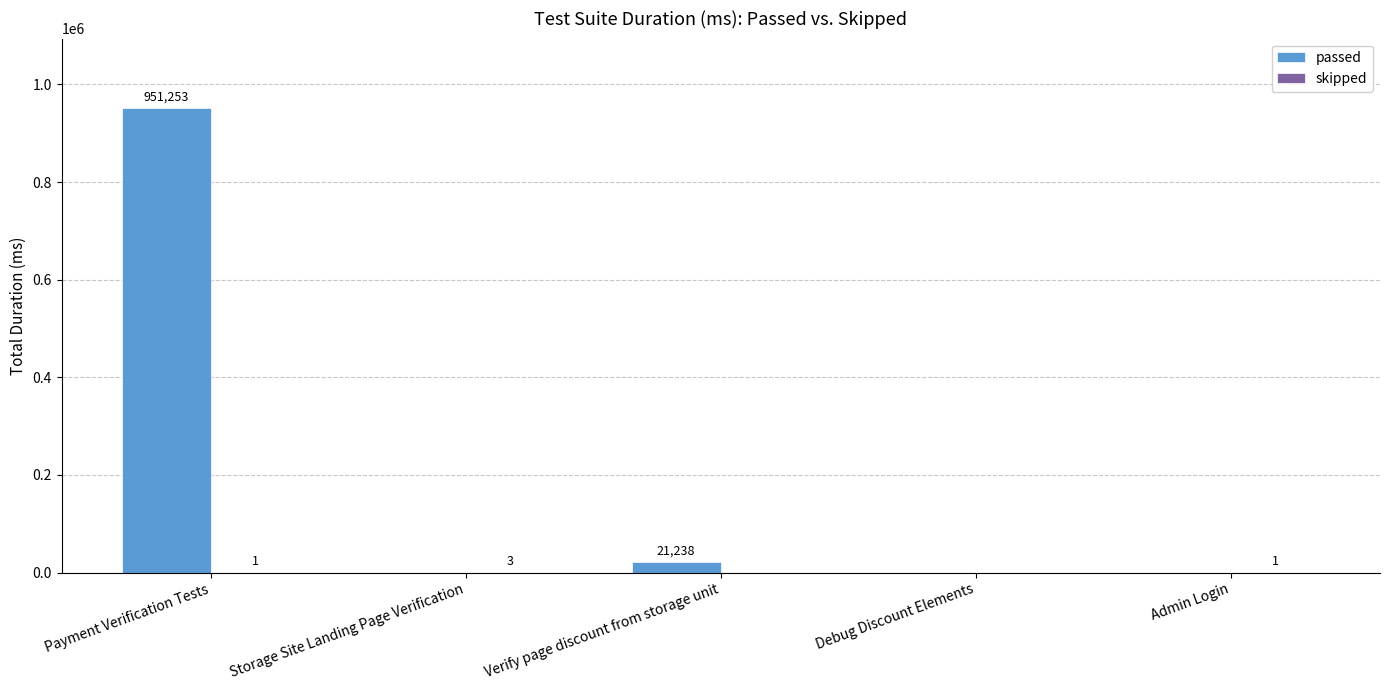

At which label is passed closest to 475626?

Verify page discount from storage unit